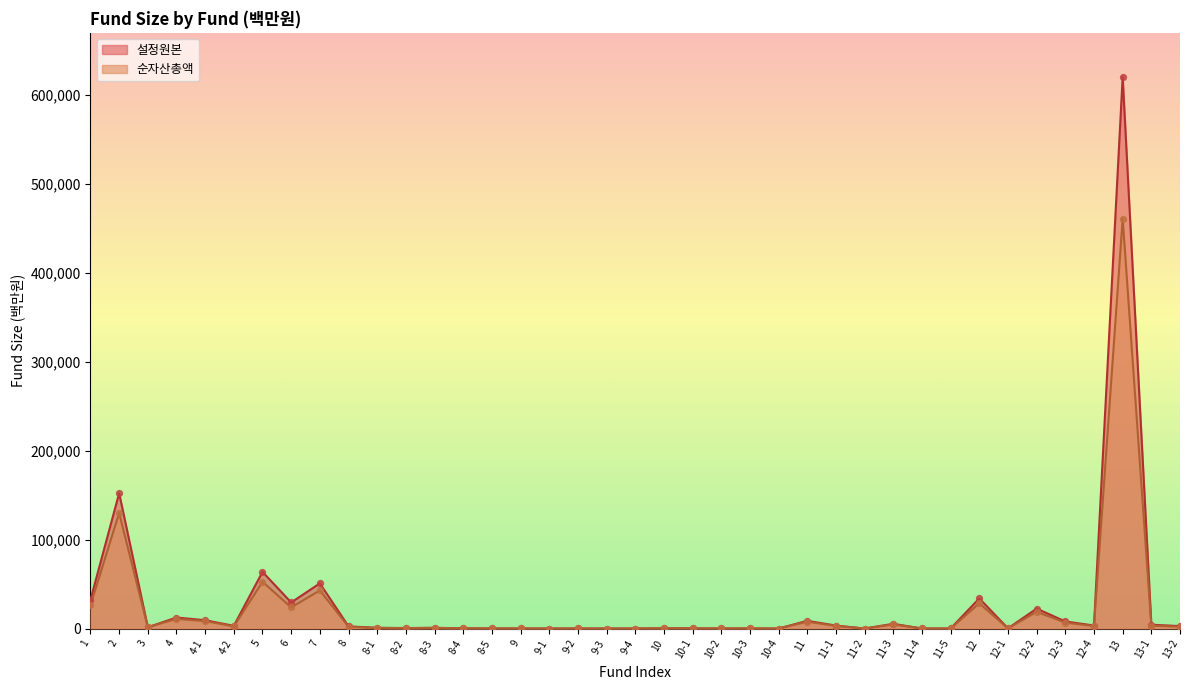

Which series has the widest spread of Y values?

설정원본